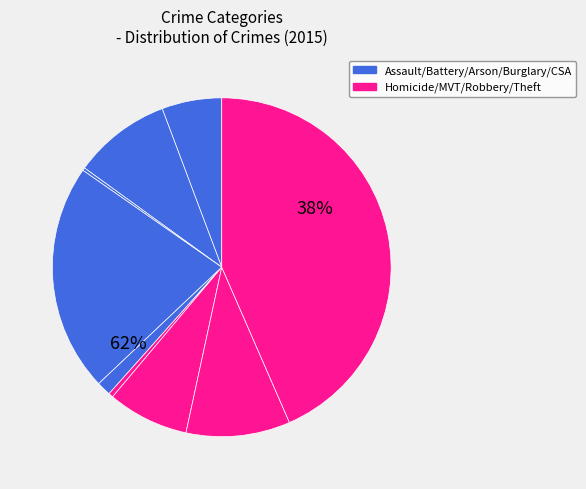

Rank the categories by value from lowest to highest.

Arson, Homicide, Criminal Sexual Assault, Aggravated Assault, Motor Vehicle Theft, Aggravated Battery, Robbery, Burglary, Theft